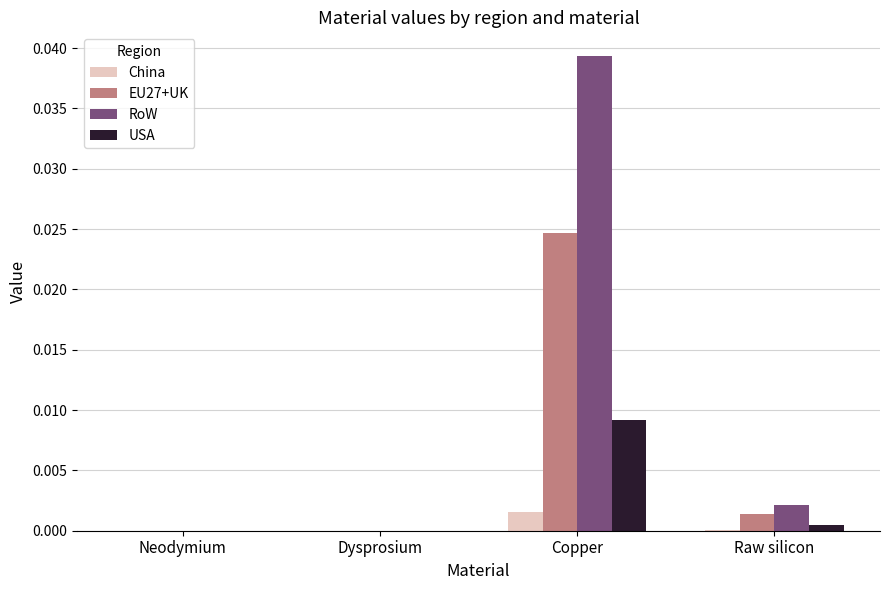

How many data points does each series have?

4